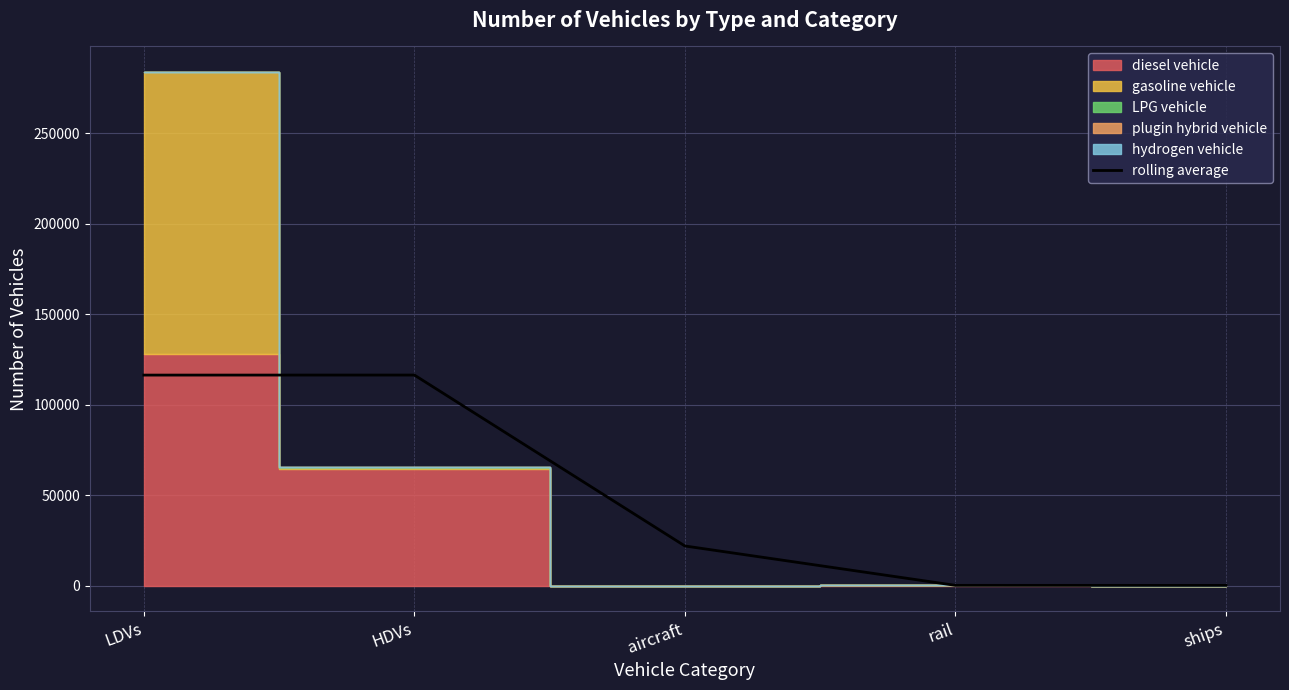

The rolling average series shows 21962.3 at aircraft. True or false?

True